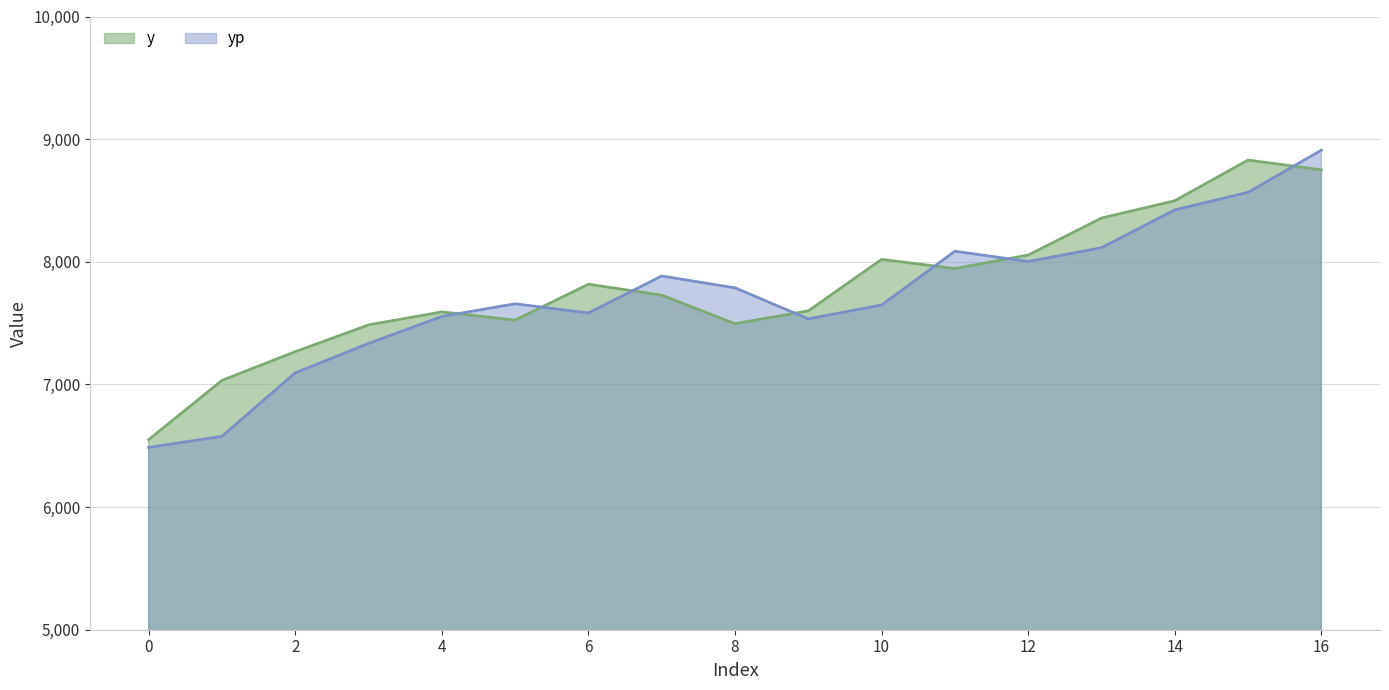

Where is y nearest to the value 7689?

7